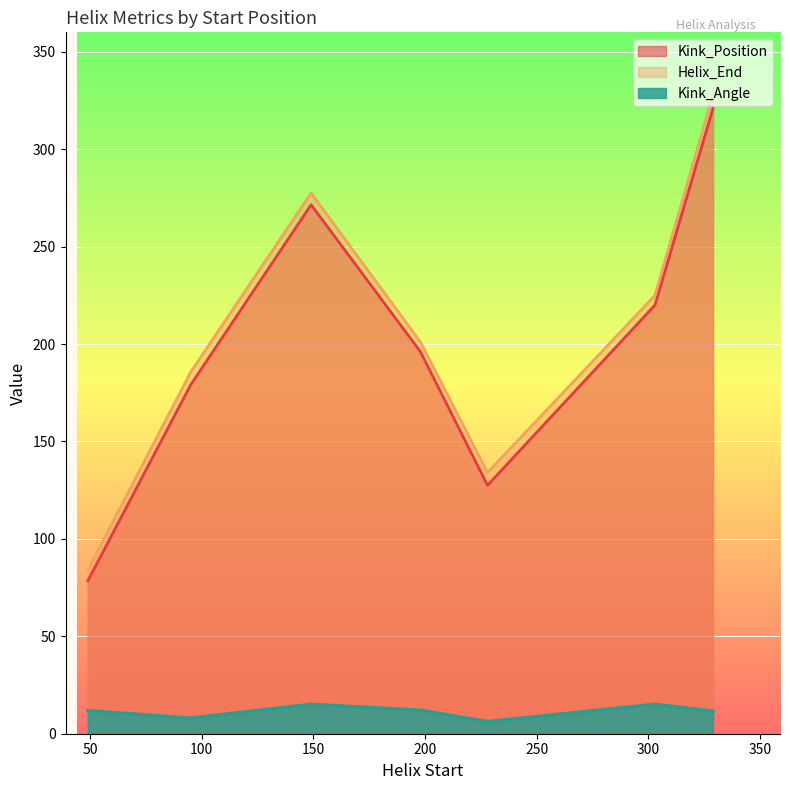

True or false: Helix_End and Kink_Angle cross at least once.

False